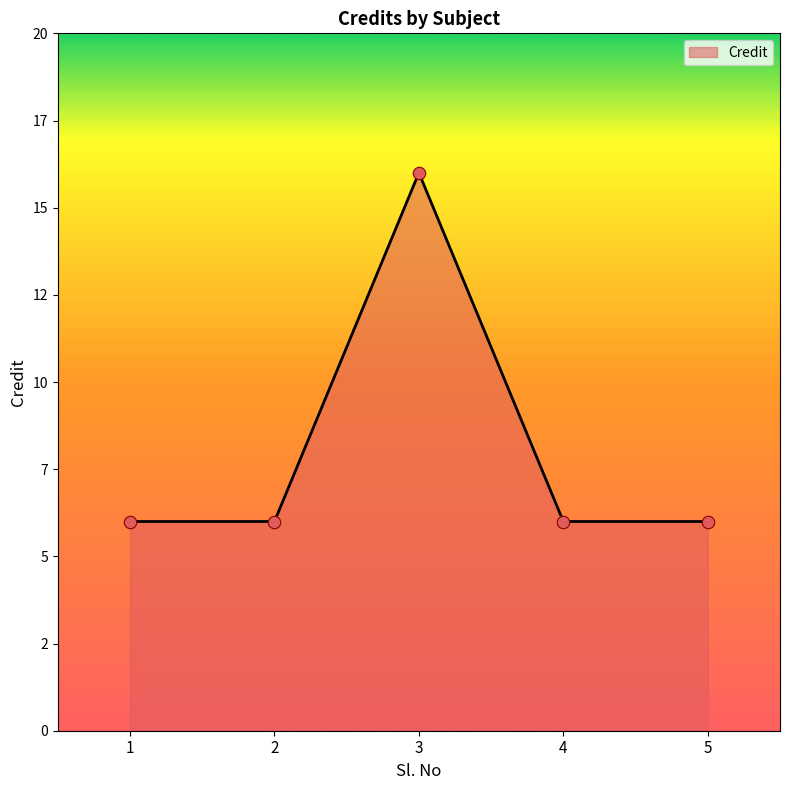

Between 4 and 1, which is larger?

4